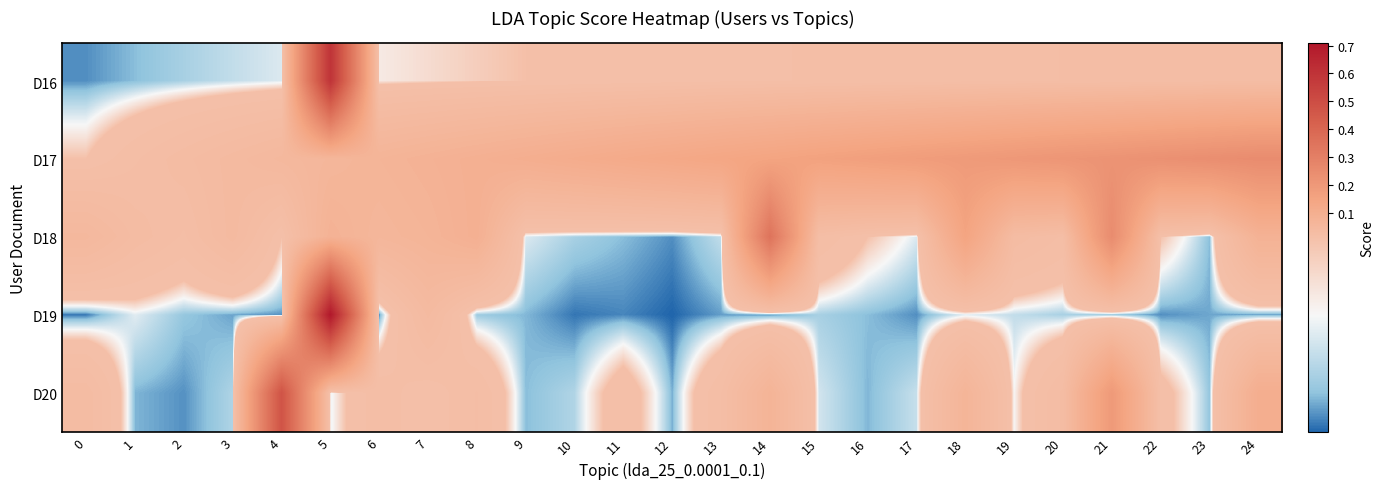

Reading left to right, what are all the values shown in this chart?

D16: 0=0.0	1=0.0	2=0.0	3=0.0	4=0.0	5=0.6	6=0.0	7=0.0	8=0.0	9=0.0	10=0.0	11=0.0	12=0.0	13=0.0	14=0.0	15=0.0	16=0.0	17=0.0	18=0.0	19=0.0	20=0.0	21=0.0	22=0.0	23=0.0	24=0.0
D17: 0=0.0	1=0.0	2=0.0	3=0.0	4=0.1	5=0.1	6=0.1	7=0.1	8=0.1	9=0.1	10=0.1	11=0.1	12=0.1	13=0.1	14=0.1	15=0.2	16=0.2	17=0.2	18=0.2	19=0.2	20=0.2	21=0.2	22=0.2	23=0.2	24=0.2
D18: 0=0.1	1=0.0	2=0.0	3=0.0	4=0.0	5=0.1	6=0.1	7=0.1	8=0.1	9=0.0	10=0.0	11=0.0	12=0.0	13=0.0	14=0.3	15=0.0	16=0.0	17=0.0	18=0.1	19=0.0	20=0.0	21=0.2	22=0.0	23=0.0	24=0.1
D19: 0=0.0	1=0.0	2=0.0	3=0.0	4=0.0	5=0.7	6=0.0	7=0.0	8=0.0	9=0.0	10=0.0	11=0.0	12=0.0	13=0.0	14=0.0	15=0.0	16=0.0	17=0.0	18=0.0	19=0.0	20=0.0	21=0.0	22=0.0	23=0.0	24=0.0
D20: 0=0.0	1=0.0	2=0.0	3=0.0	4=0.5	5=0.0	6=0.0	7=0.0	8=0.0	9=0.0	10=0.0	11=0.0	12=0.0	13=0.0	14=0.1	15=0.0	16=0.0	17=0.0	18=0.1	19=0.0	20=0.0	21=0.2	22=0.0	23=0.0	24=0.1